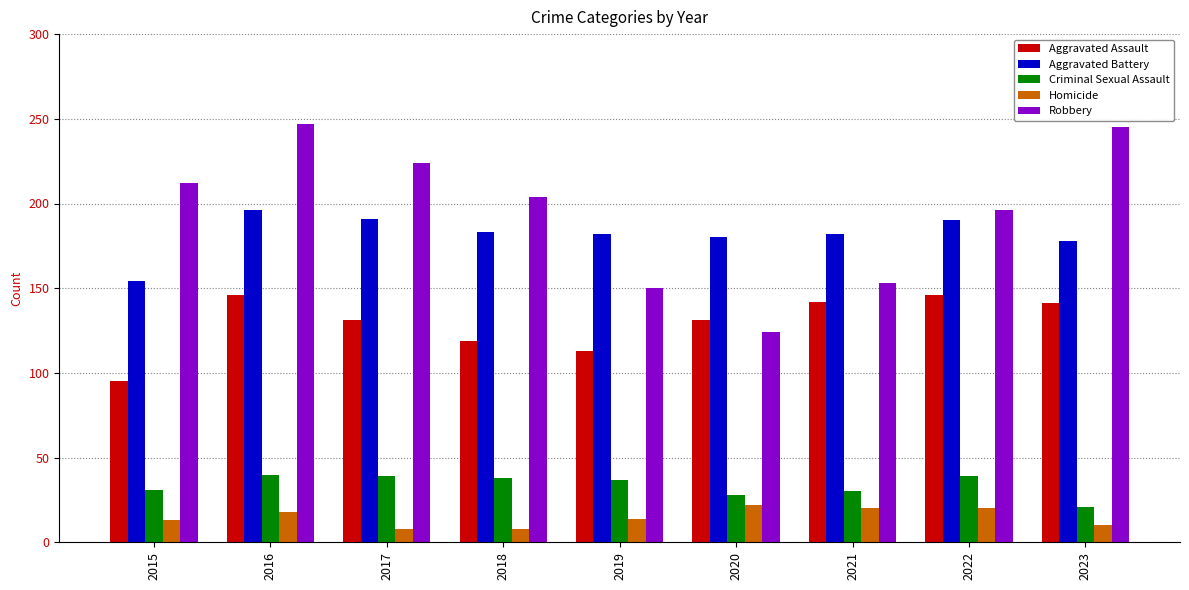

How many groups of bars are there?

9